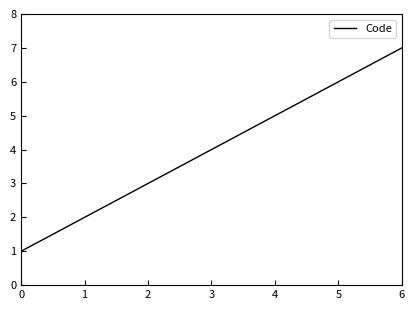

True or false: the data has more than 0 interior local peaks.

False